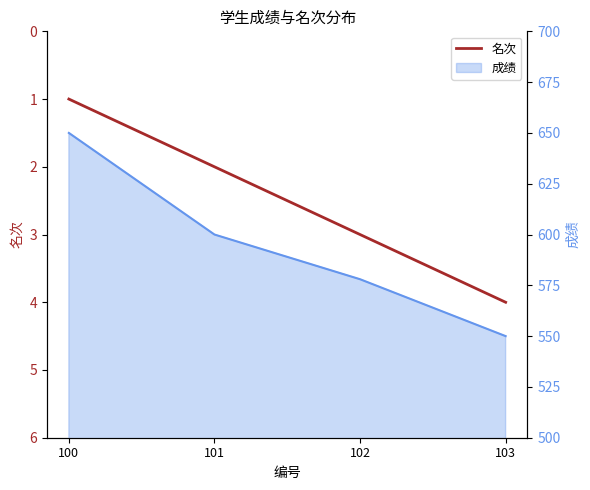

Rank the categories by value from highest to lowest.

103, 102, 101, 100